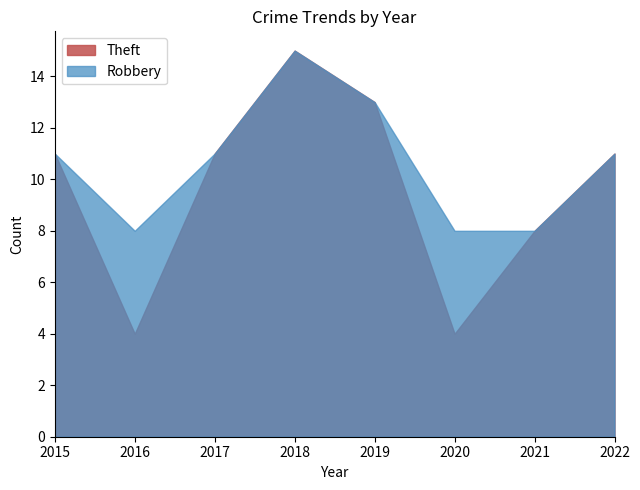

What is the total value across all series at 2020?

12